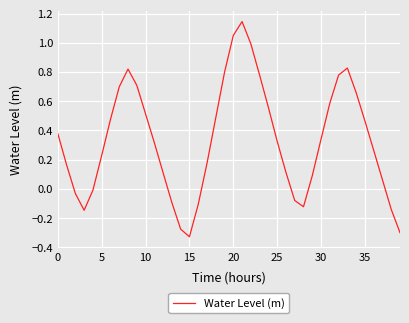

How many interior local peaks (higher than both neighbors) does the data have?

3